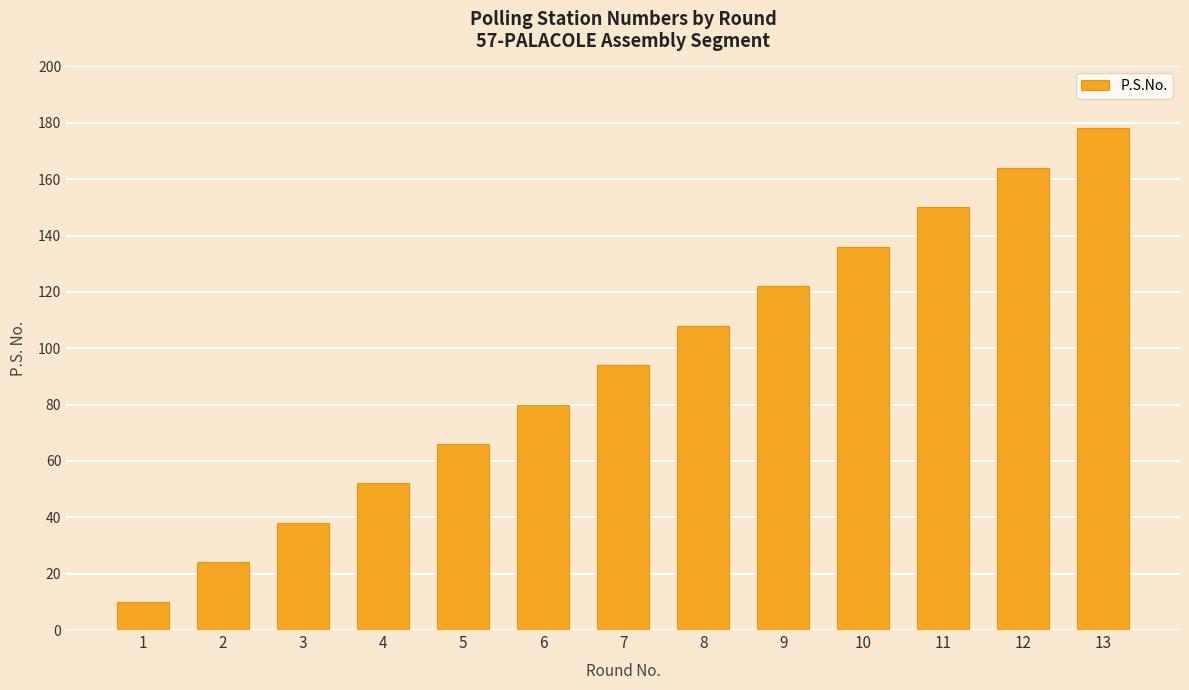

List the labels in order of value, smallest first.

1, 2, 3, 4, 5, 6, 7, 8, 9, 10, 11, 12, 13